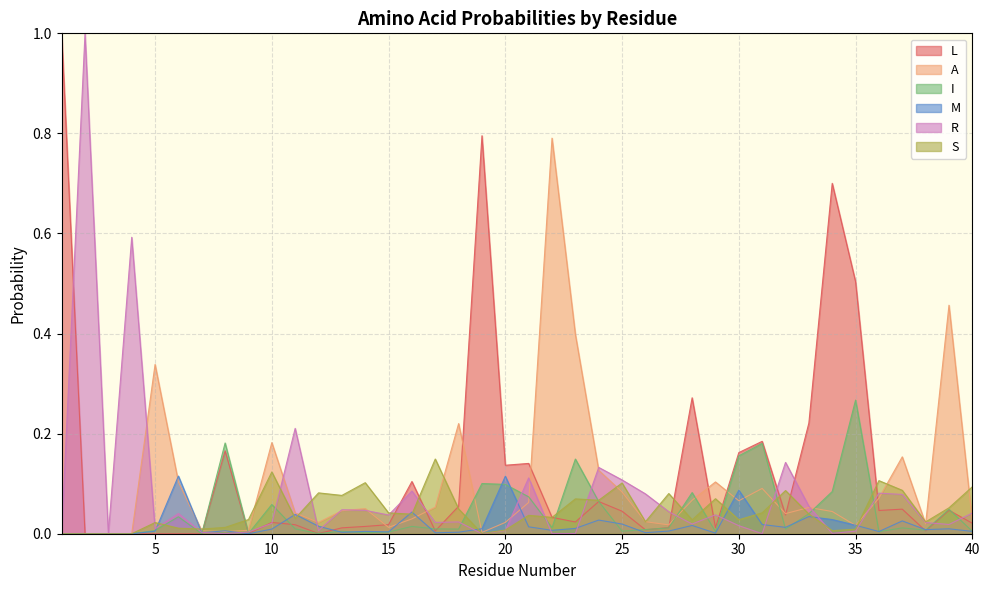

Reading right to left, extract all data points from this chart.

L: 0.0	0.0	0.0	0.0	0.0	0.5	0.7	0.2	0.0	0.2	0.2	0.0	0.3	0.0	0.0	0.0	0.1	0.0	0.0	0.1	0.1	0.8	0.1	0.0	0.1	0.0	0.0	0.0	0.0	0.0	0.0	0.0	0.2	0.0	0.0	0.0	0.0	0.0	0.0	1.0
A: 0.0	0.5	0.0	0.2	0.1	0.0	0.0	0.1	0.0	0.1	0.1	0.1	0.1	0.0	0.0	0.1	0.1	0.4	0.8	0.1	0.0	0.0	0.2	0.1	0.0	0.0	0.1	0.0	0.0	0.0	0.2	0.0	0.0	0.0	0.1	0.3	0.0	0.0	0.0	0.0
I: 0.0	0.0	0.0	0.0	0.0	0.3	0.1	0.0	0.0	0.2	0.2	0.0	0.1	0.0	0.0	0.0	0.1	0.1	0.0	0.1	0.1	0.1	0.0	0.0	0.0	0.0	0.0	0.0	0.0	0.0	0.1	0.0	0.2	0.0	0.0	0.0	0.0	0.0	0.0	0.0
M: 0.0	0.0	0.0	0.0	0.0	0.0	0.0	0.0	0.0	0.0	0.1	0.0	0.0	0.0	0.0	0.0	0.0	0.0	0.0	0.0	0.1	0.0	0.0	0.0	0.0	0.0	0.0	0.0	0.0	0.0	0.0	0.0	0.0	0.0	0.1	0.0	0.0	0.0	0.0	0.0
R: 0.0	0.0	0.0	0.1	0.1	0.0	0.0	0.1	0.1	0.0	0.0	0.0	0.0	0.0	0.1	0.1	0.1	0.0	0.0	0.1	0.0	0.0	0.0	0.0	0.1	0.0	0.0	0.0	0.0	0.2	0.0	0.0	0.0	0.0	0.0	0.0	0.6	0.0	1.0	0.0
S: 0.1	0.1	0.0	0.1	0.1	0.0	0.0	0.0	0.1	0.0	0.0	0.1	0.0	0.1	0.0	0.1	0.1	0.1	0.0	0.0	0.0	0.0	0.0	0.1	0.0	0.0	0.1	0.1	0.1	0.0	0.1	0.0	0.0	0.0	0.0	0.0	0.0	0.0	0.0	0.0